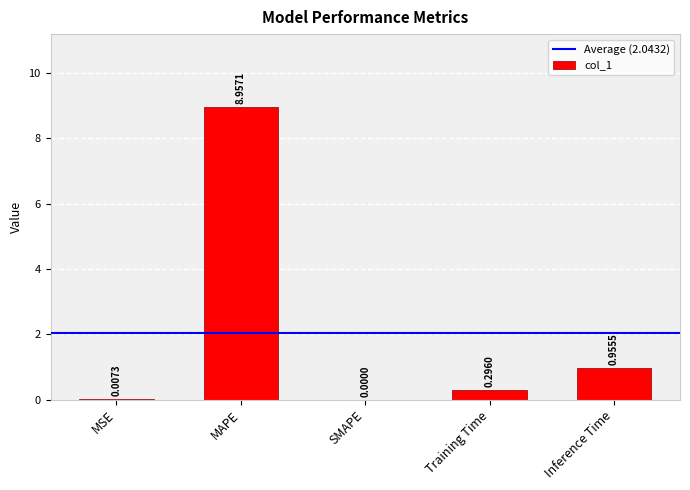

What is the sum of all values?

10.2